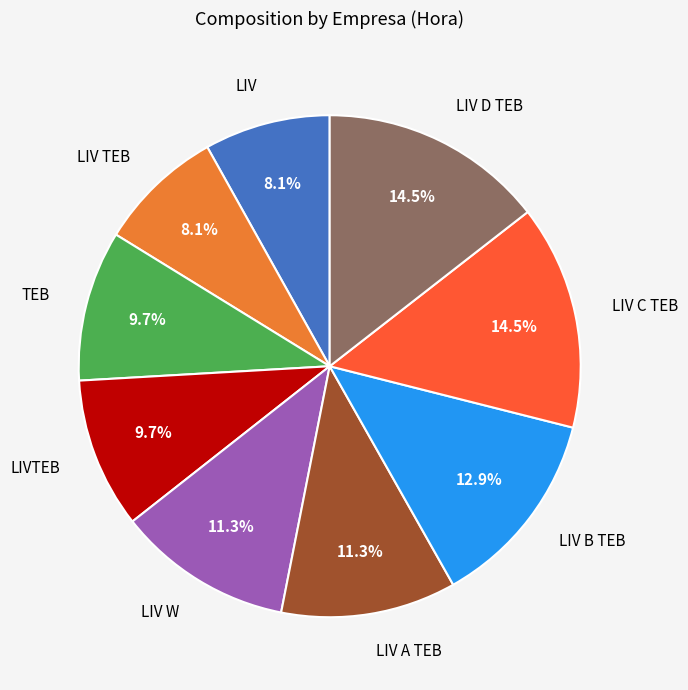

Between LIV A TEB and LIV TEB, which is larger?

LIV A TEB